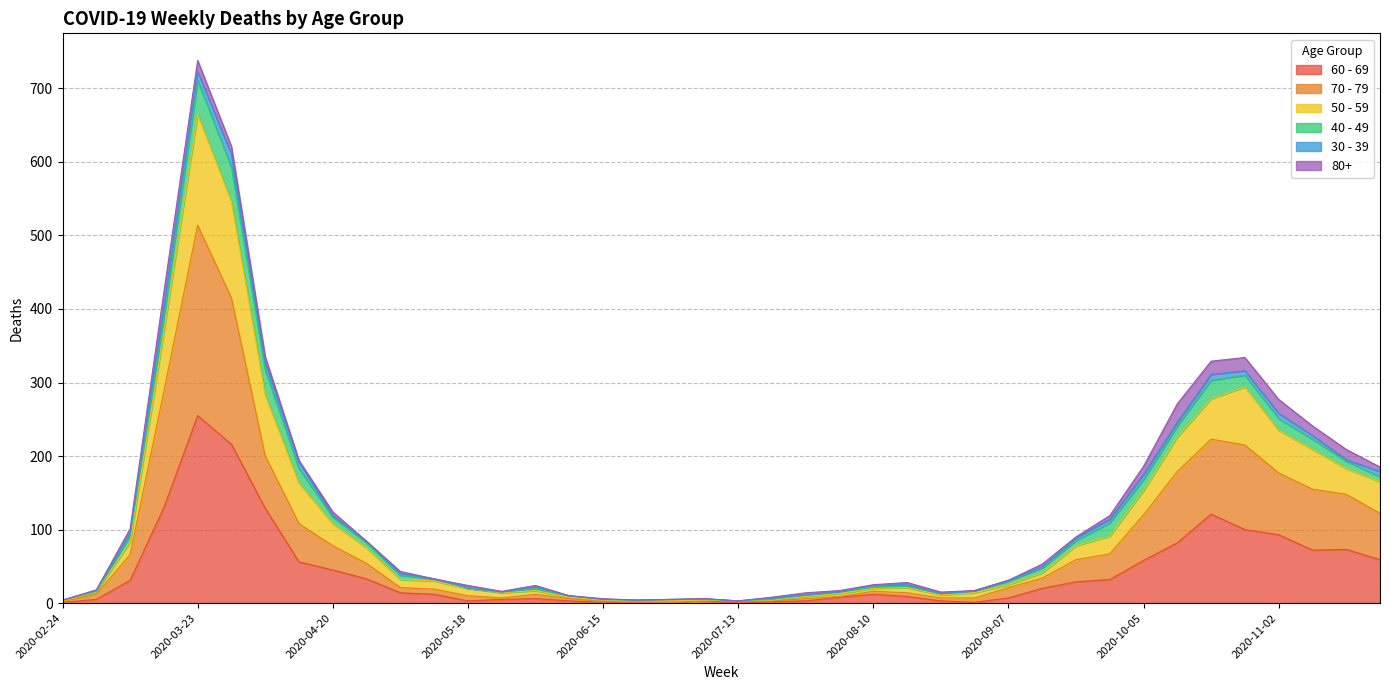

What is the label of the 24th point from the left?

2020-08-03